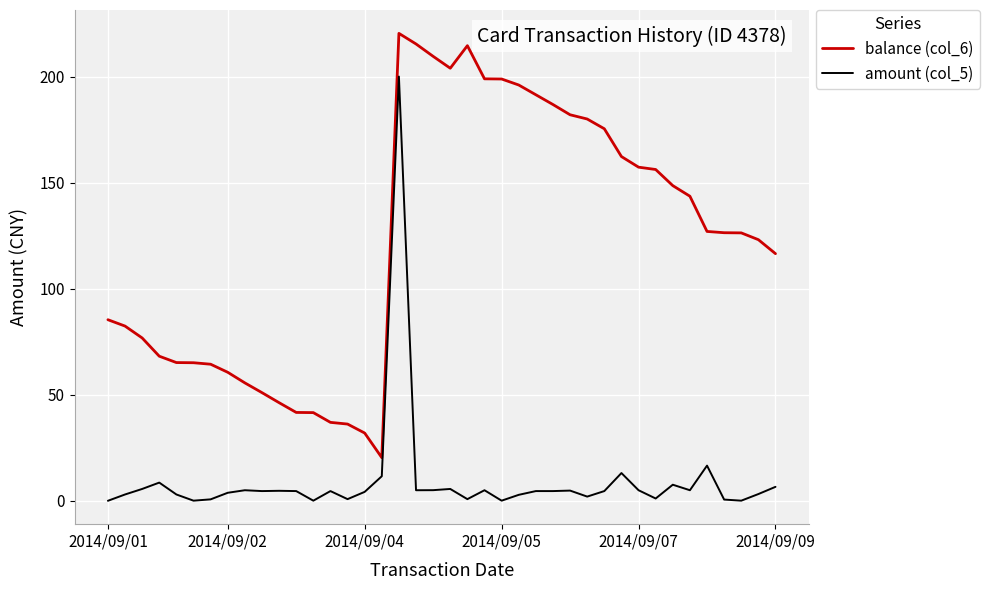

True or false: balance (col_6) and amount (col_5) cross at least once.

False